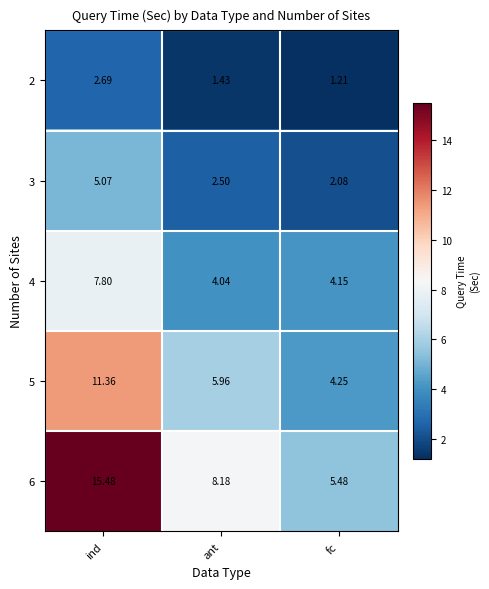

Where is 6 nearest to the value 10?

ant